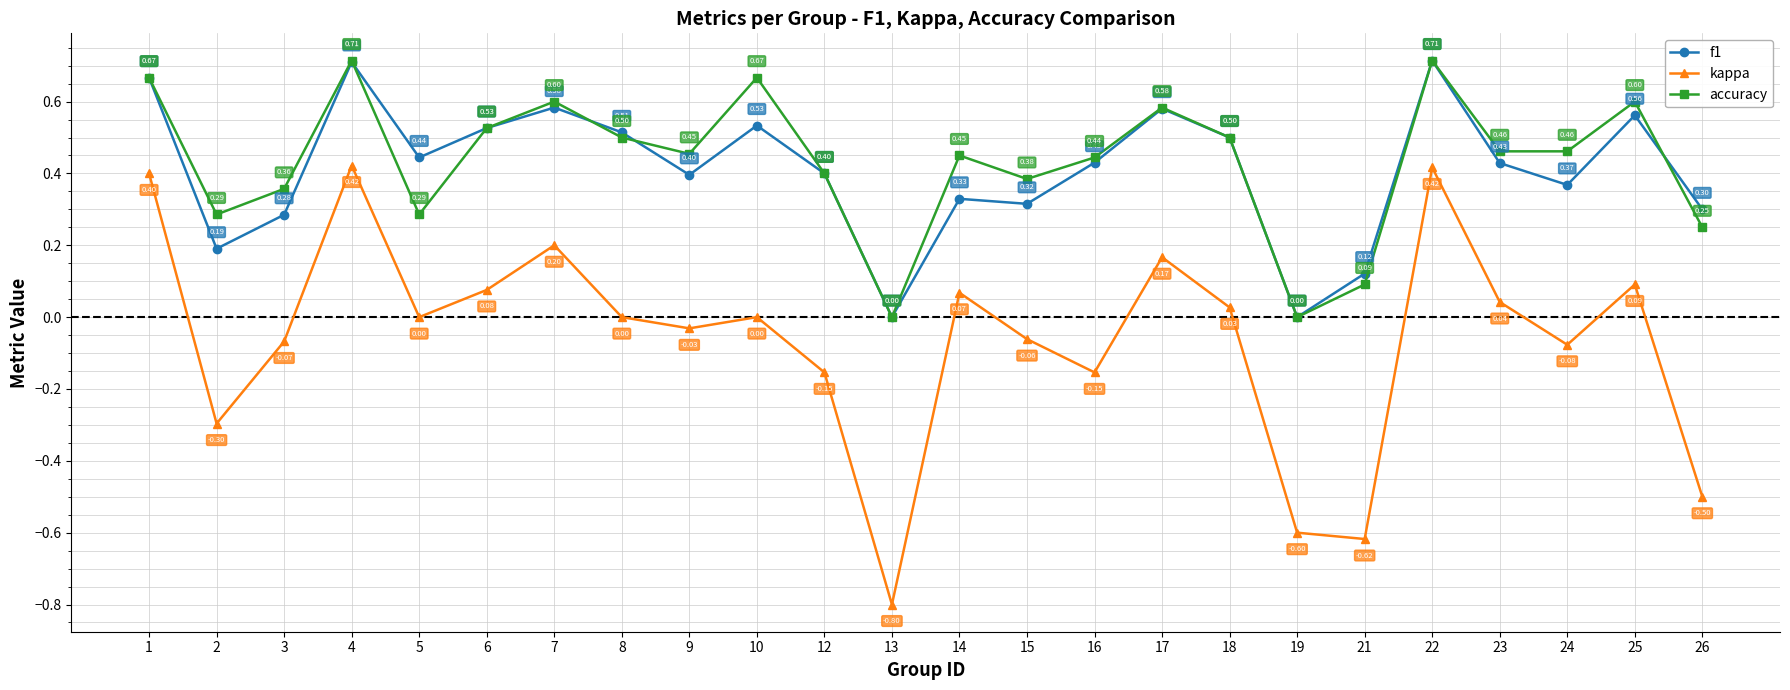

What is the value of the kappa point at the 12th from the left?

-0.8